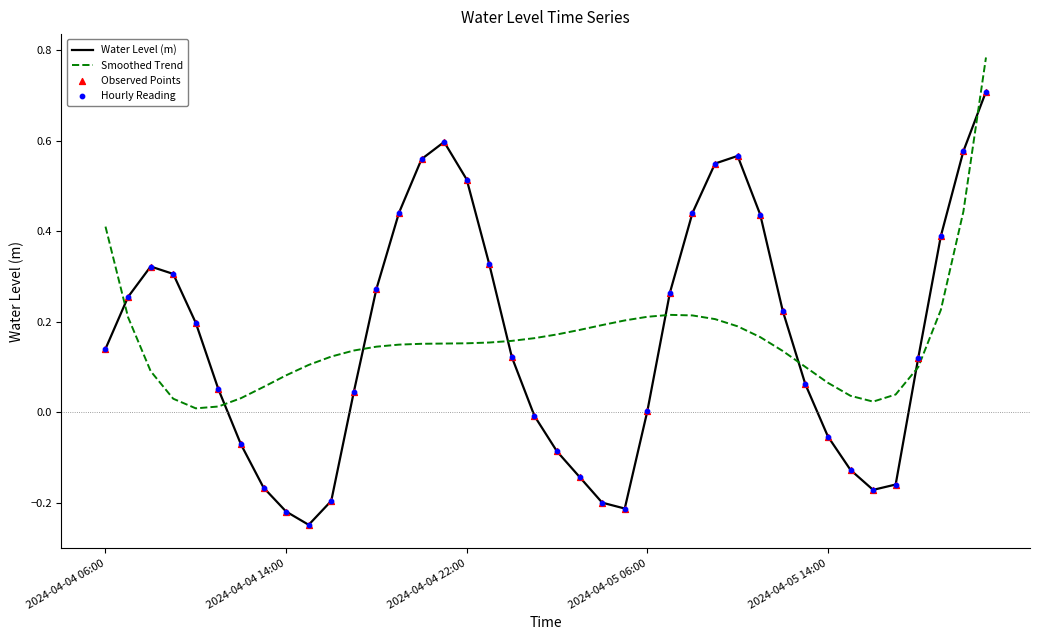

Which series has the largest range (max minus min)?

Water Level (m)